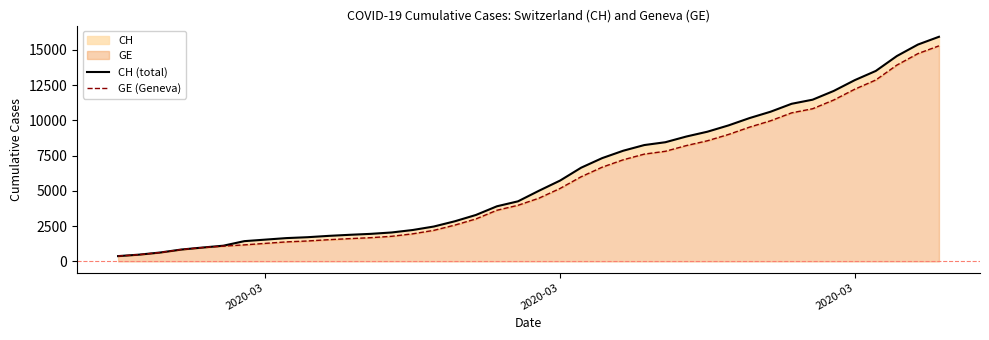

What is the smallest value displayed?

375